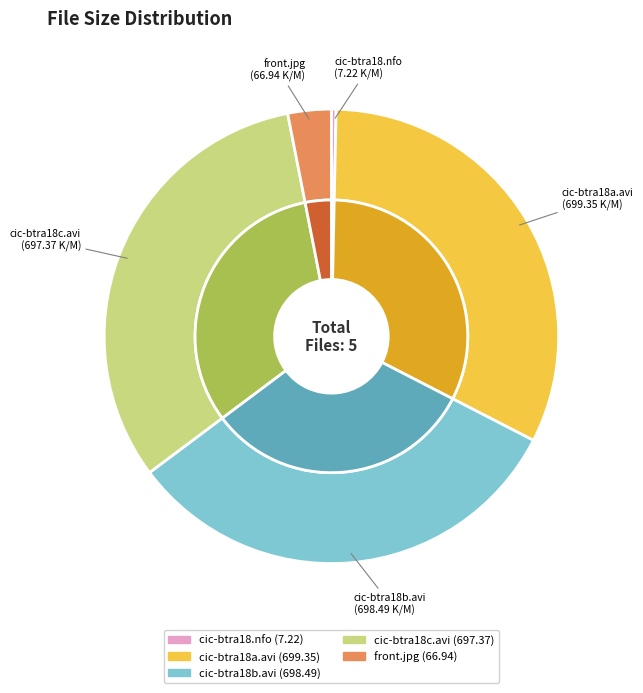

True or false: cic-btra18a.avi accounts for 32% of the total.

True